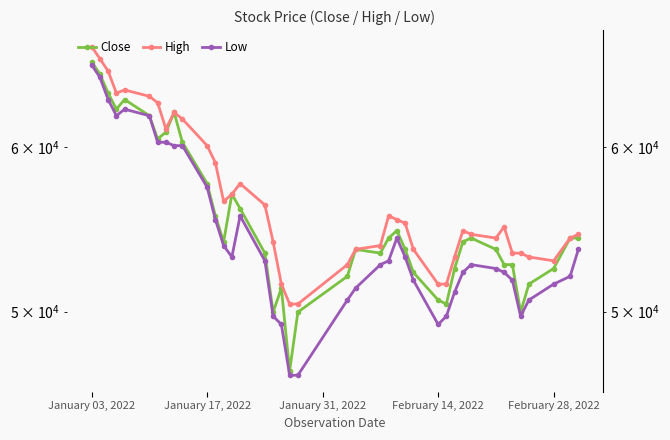

Rank the series by their maximum value, from highest to lowest.

High, Close, Low